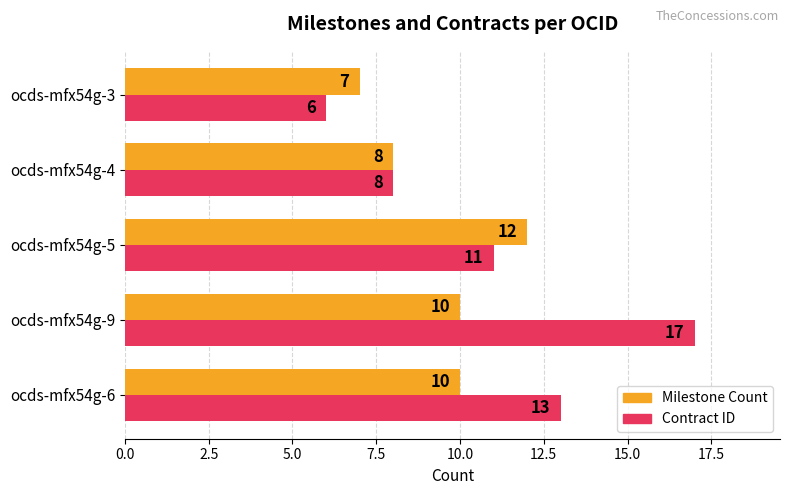

Rank the categories by Contract ID value from lowest to highest.

ocds-mfx54g-3, ocds-mfx54g-4, ocds-mfx54g-5, ocds-mfx54g-6, ocds-mfx54g-9